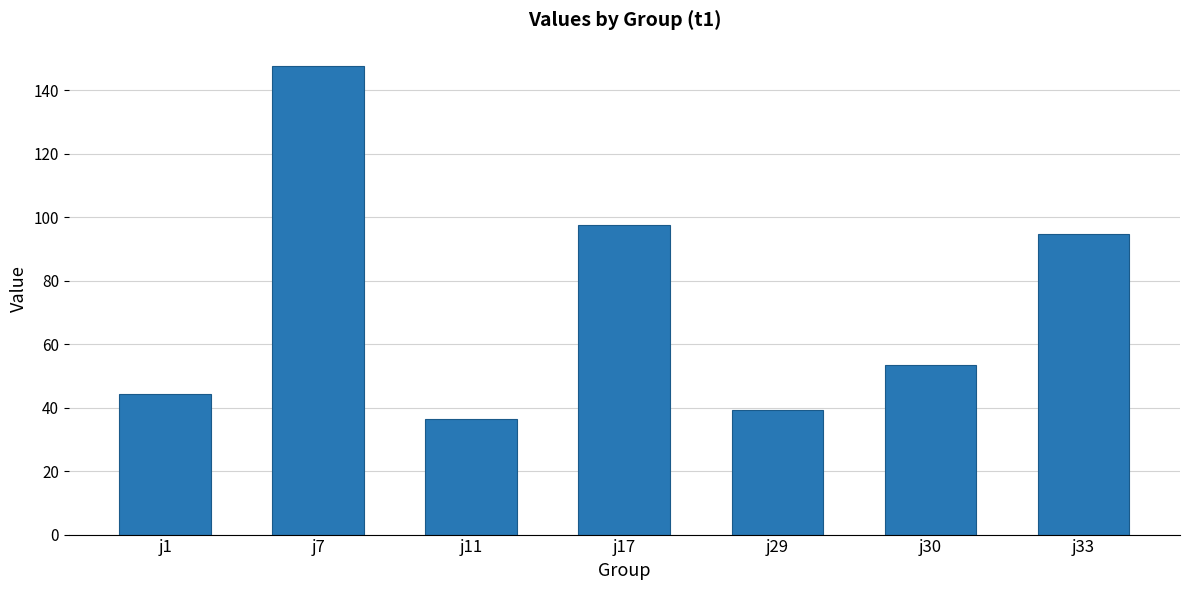

Reading right to left, what are all the values shown in this chart?

94.7	53.5	39.3	97.6	36.3	147.6	44.2